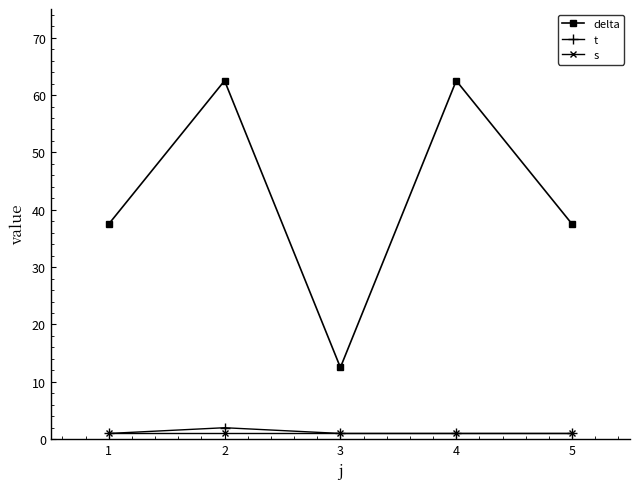

True or false: delta has a value of 37.5 at 5.

True